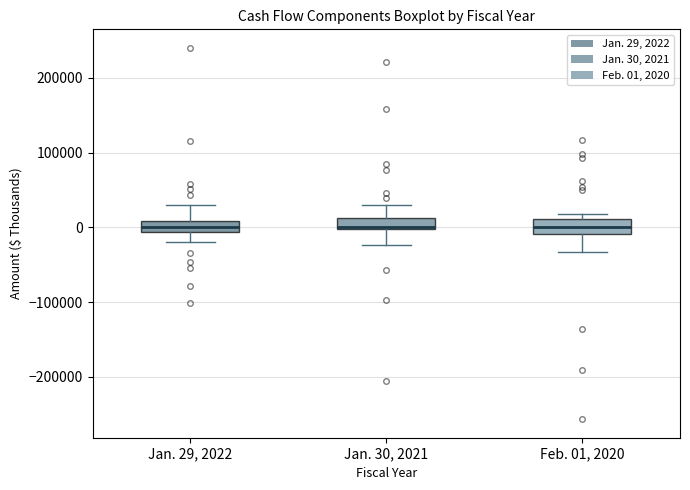

Where is the upper edge of the box for Feb. 01, 2020 on the y-axis? The values are not printed on the chart, so give them approximately, as read against the axis.

10000